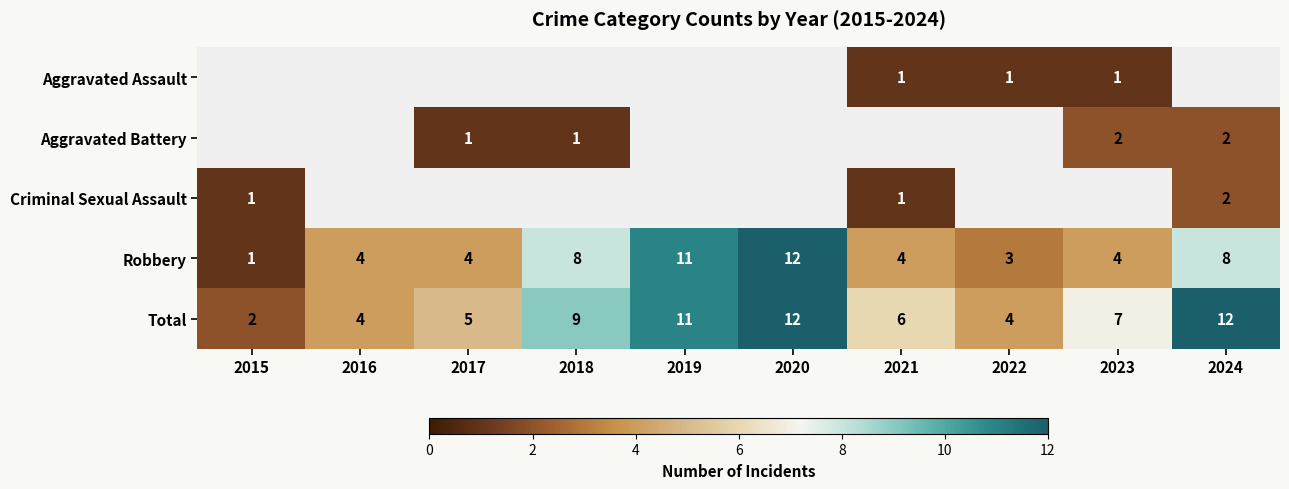

True or false: Criminal Sexual Assault has a value of 2 at 2024.

True